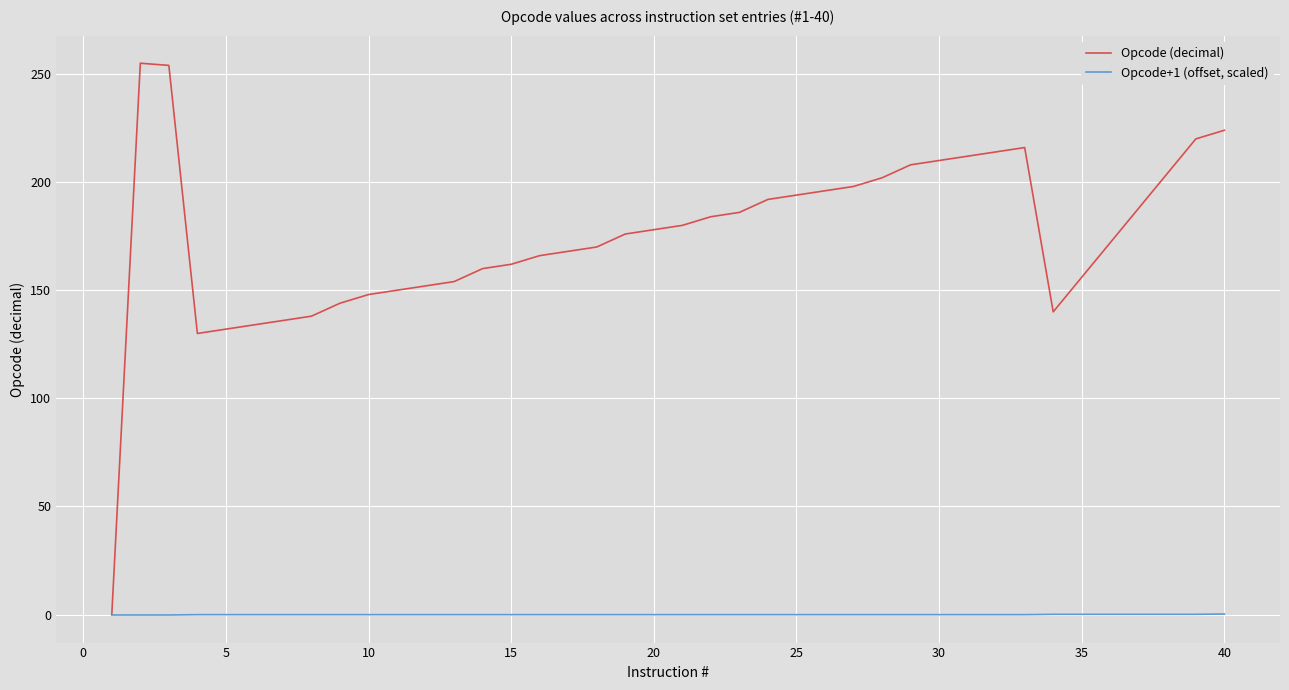

Which series has the largest range (max minus min)?

Opcode (decimal)